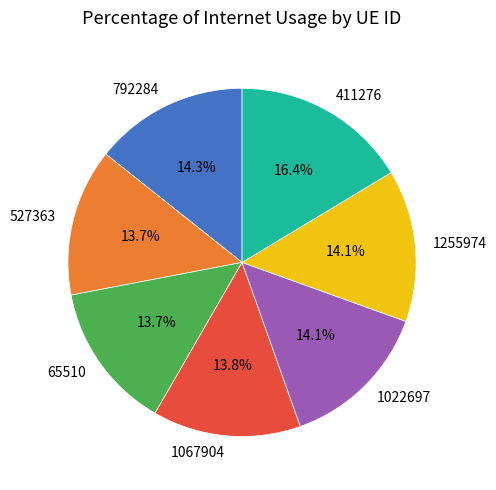

Between 1022697 and 411276, which is larger?

411276